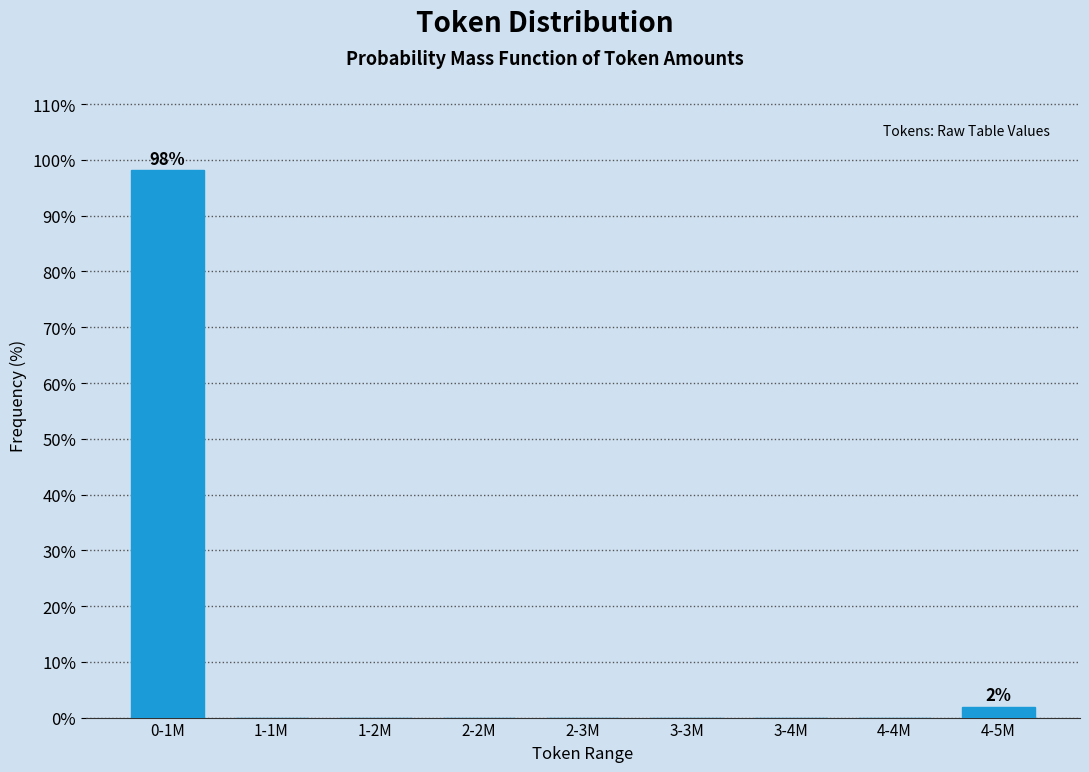

Reading right to left, what are all the values shown in this chart?

4-5M=1.9	4-4M=0.0	3-4M=0.0	3-3M=0.0	2-3M=0.0	2-2M=0.0	1-2M=0.0	1-1M=0.0	0-1M=98.1